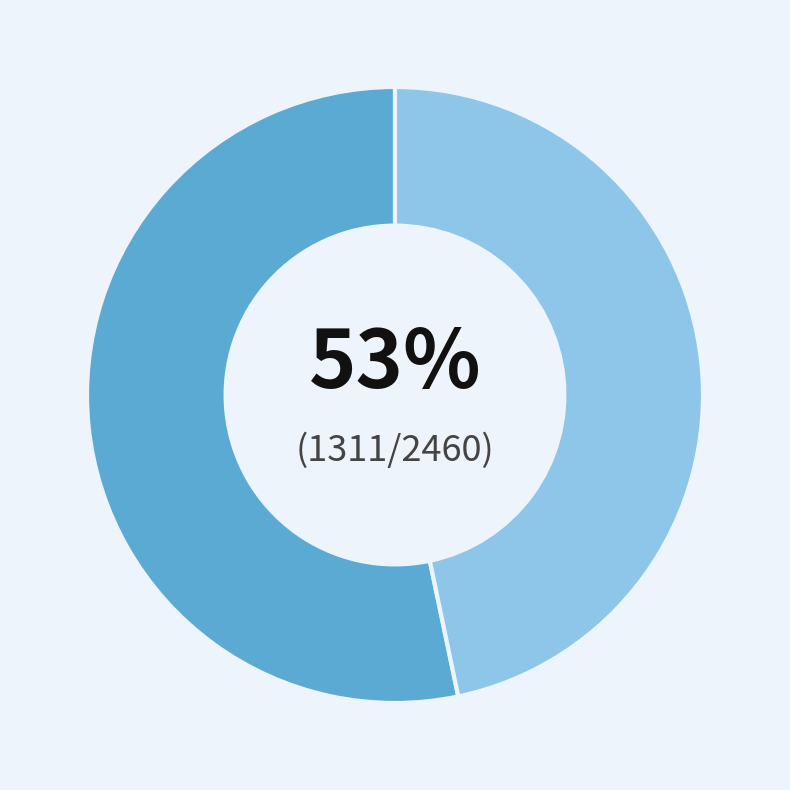

How many slices are in this pie chart?

2